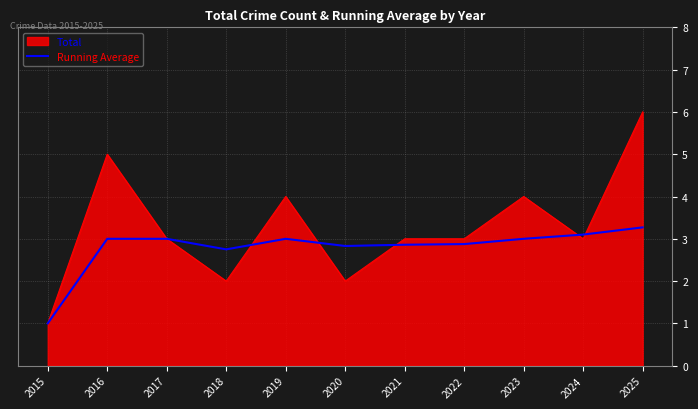

Which series has the largest range (max minus min)?

Total